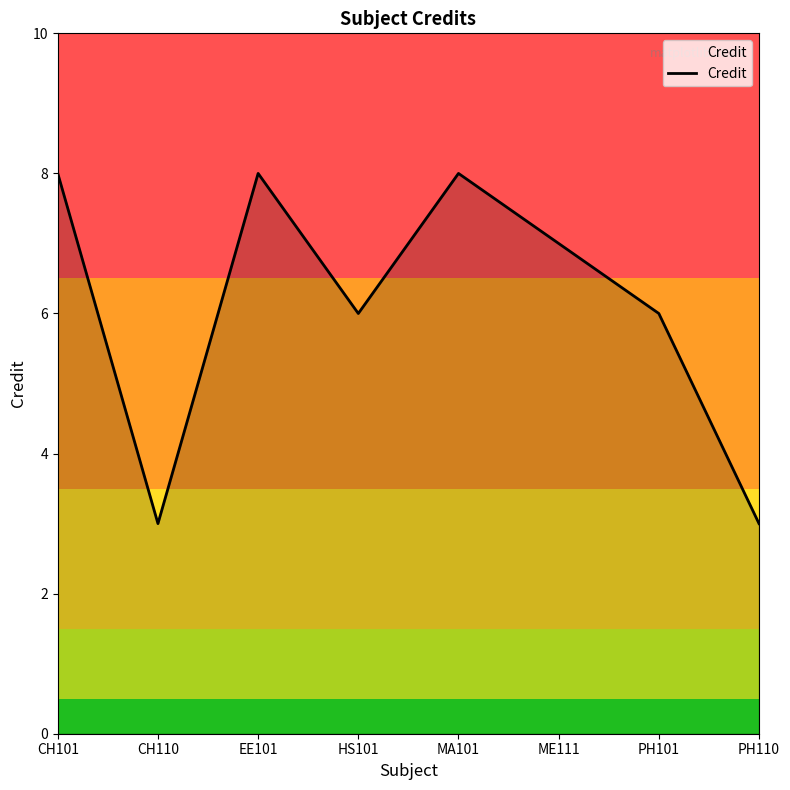

Does the chart have visible grid lines?

No